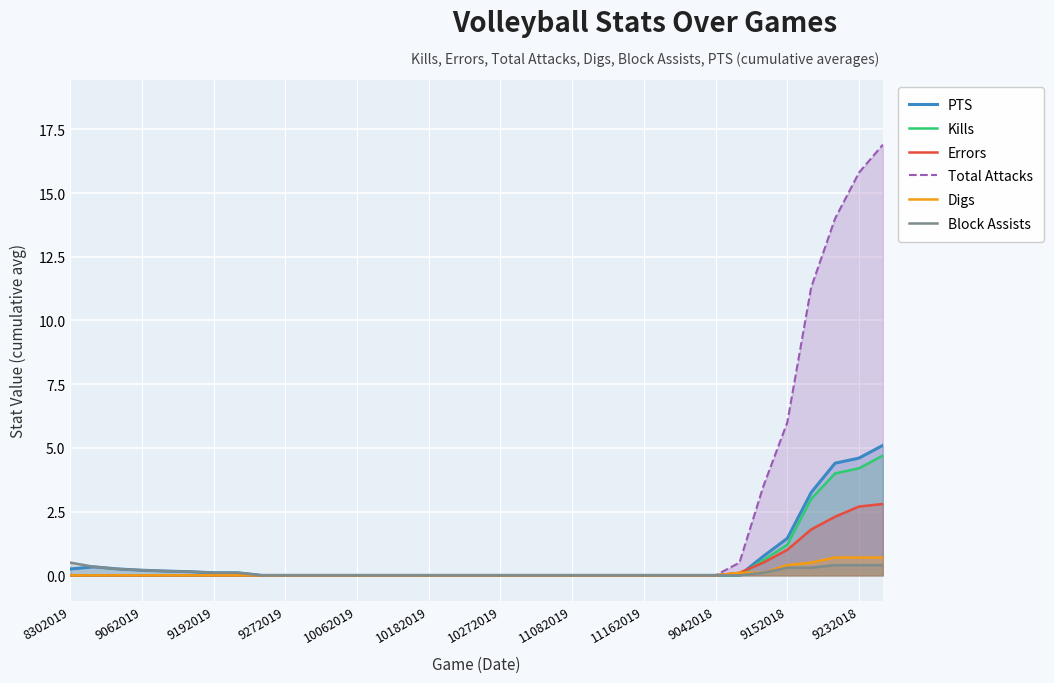

How many data points in Block Assists are above 0?

14